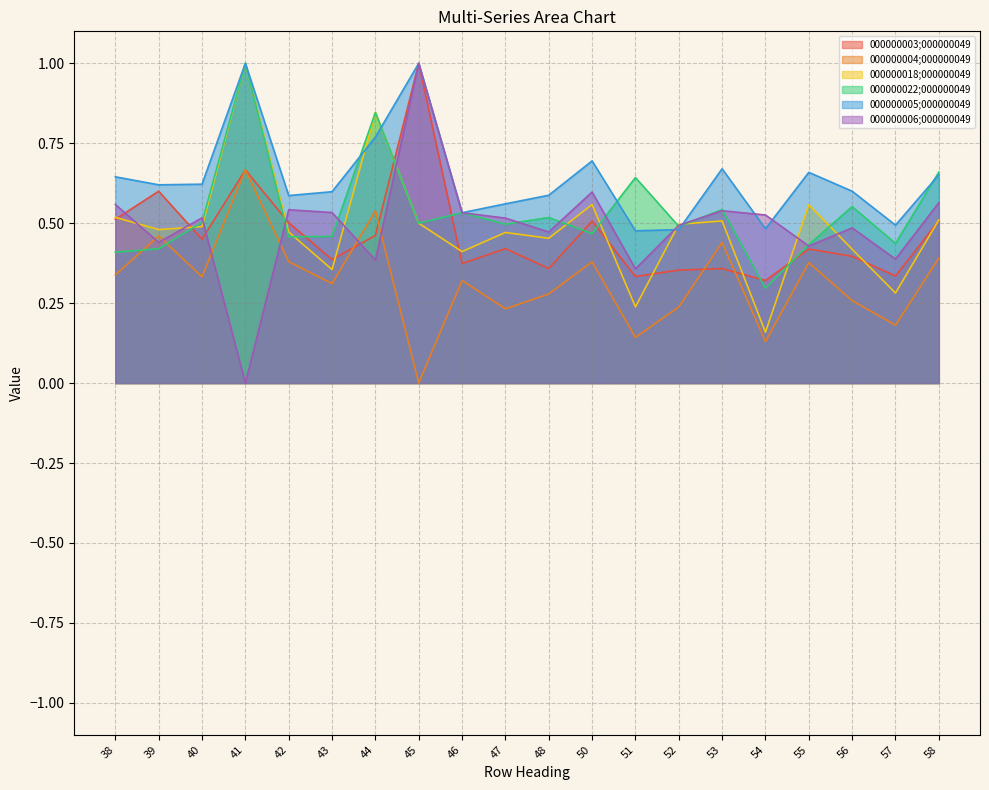

Which series has the widest spread of values?

000000006;000000049